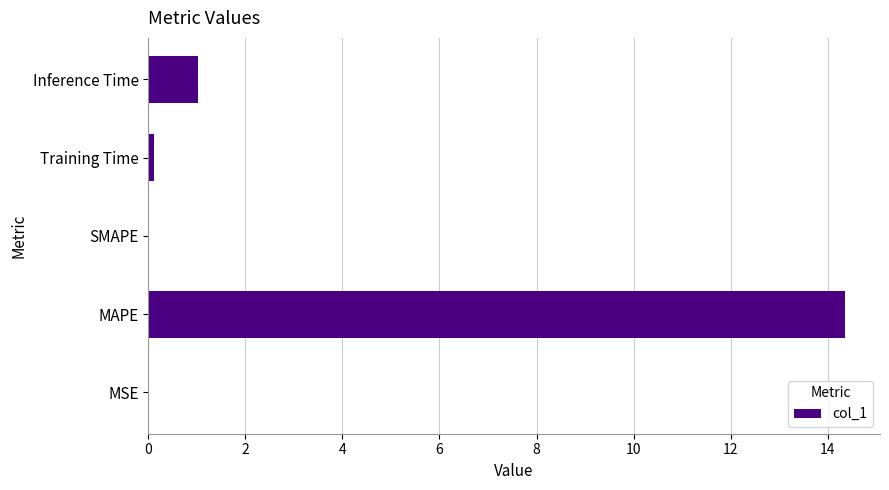

What is the sum of all values?

15.5